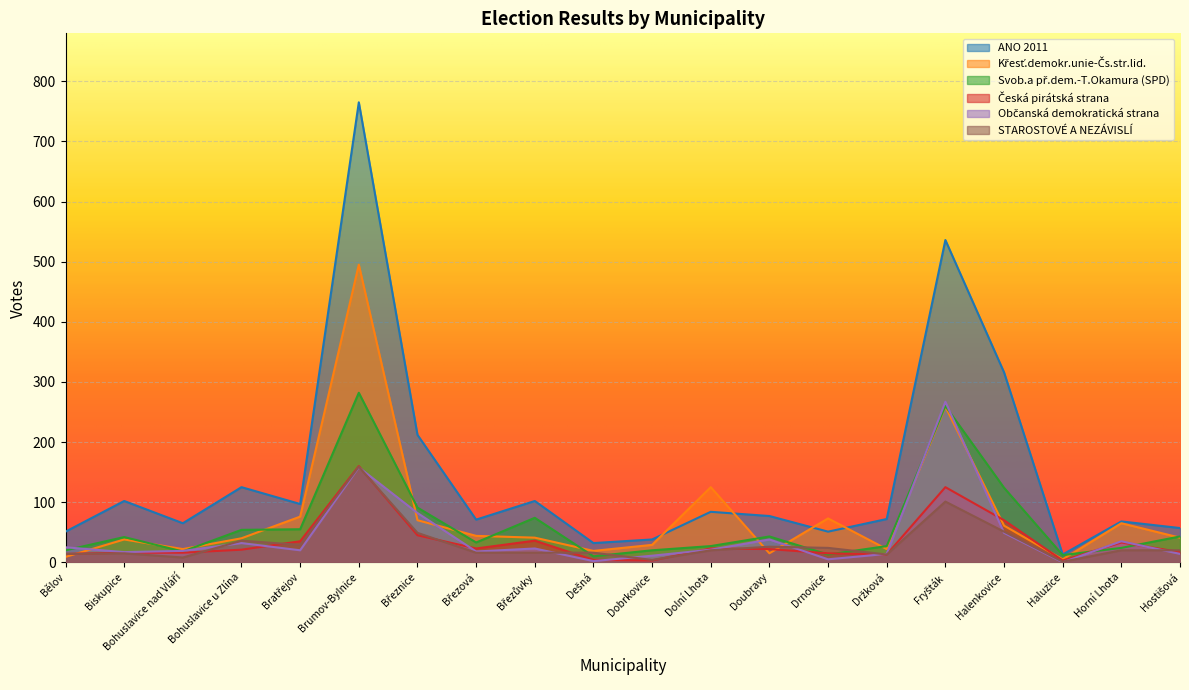

Rank the series at Doubravy from lowest to highest value.

Křesť.demokr.unie-Čs.str.lid., Česká pirátská strana, STAROSTOVÉ A NEZÁVISLÍ, Občanská demokratická strana, Svob.a př.dem.-T.Okamura (SPD), ANO 2011